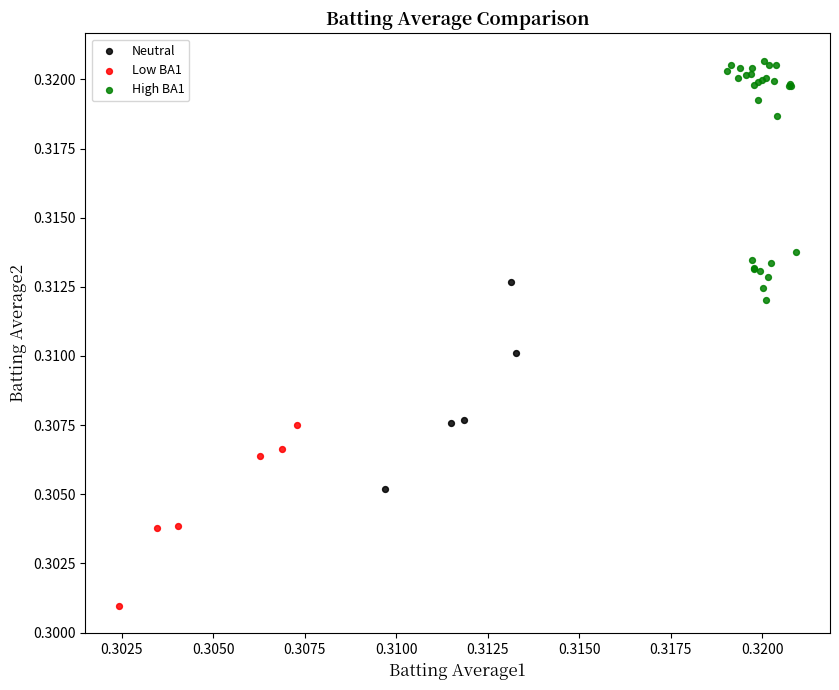

Which series reaches the maximum Y coordinate?

High BA1